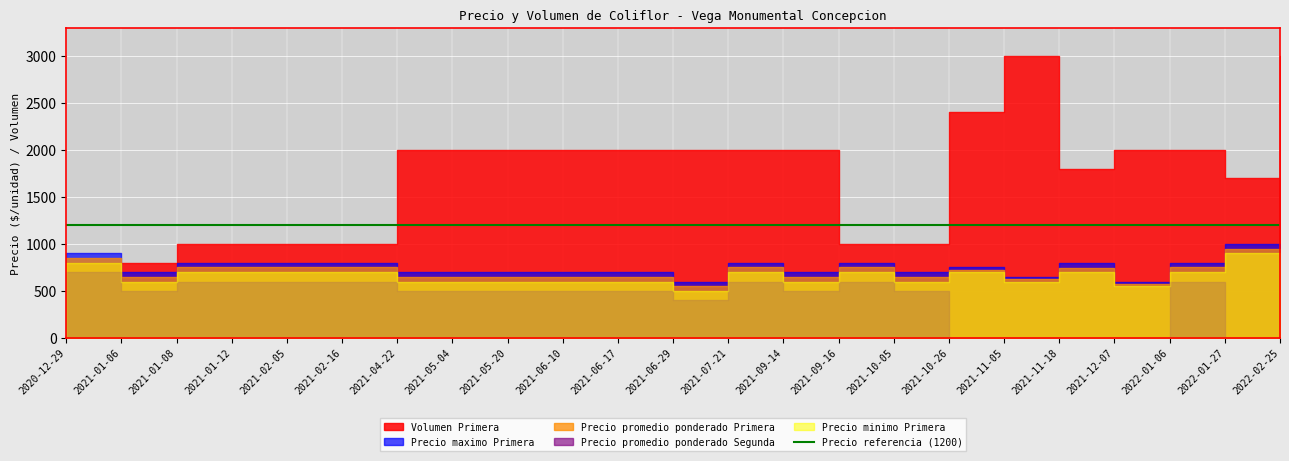

What is the difference between the Precio promedio ponderado Primera values at 2021-11-05 and 2021-06-10?

25